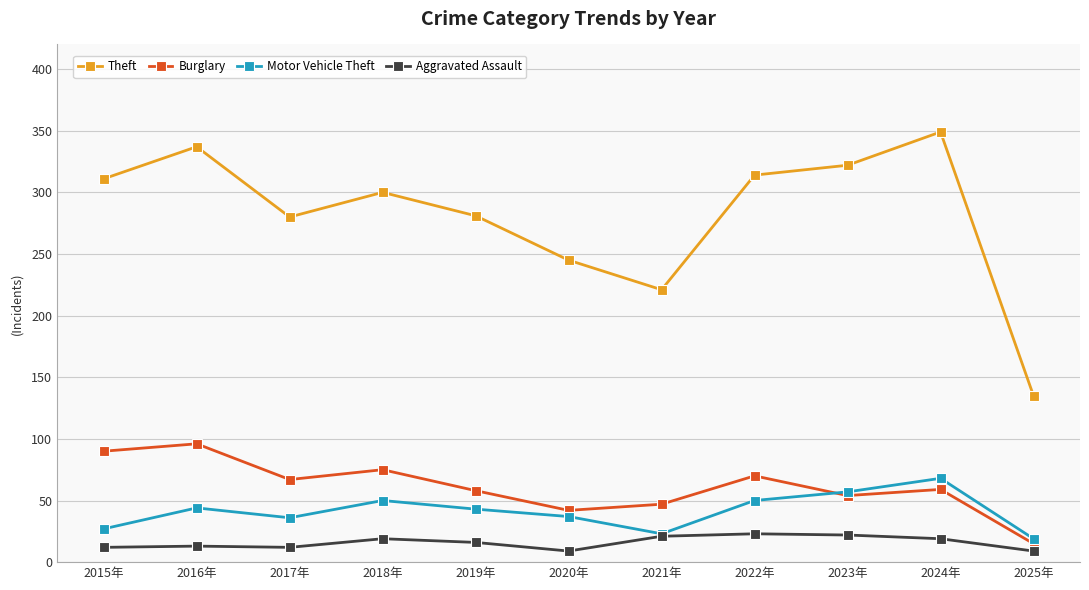

What is the lowest value of the Aggravated Assault series?

9